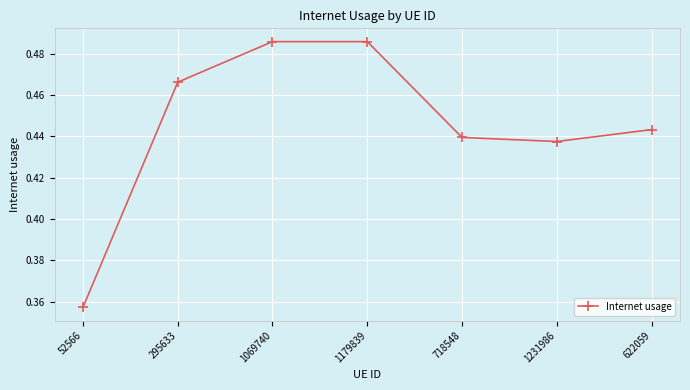

What is the sum of the values at 622059 and 1231986?

0.9